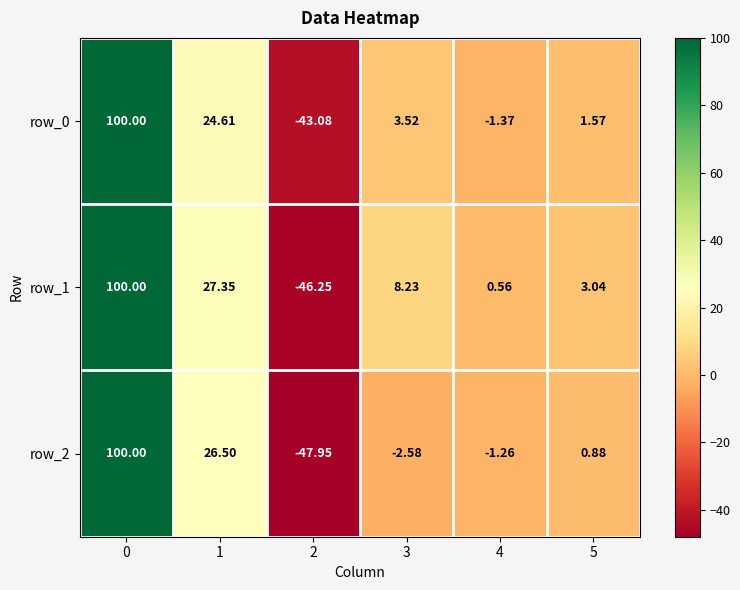

Is the value of row_2 at 1 greater than the value of row_0 at 3?

Yes